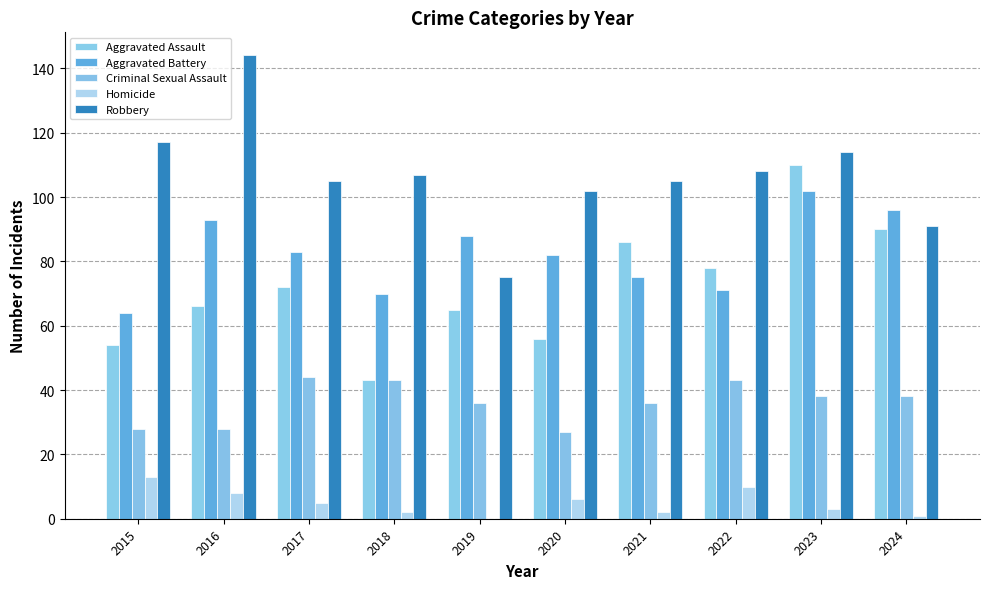

What is the value of the Homicide bar at the 4th from the left?

2